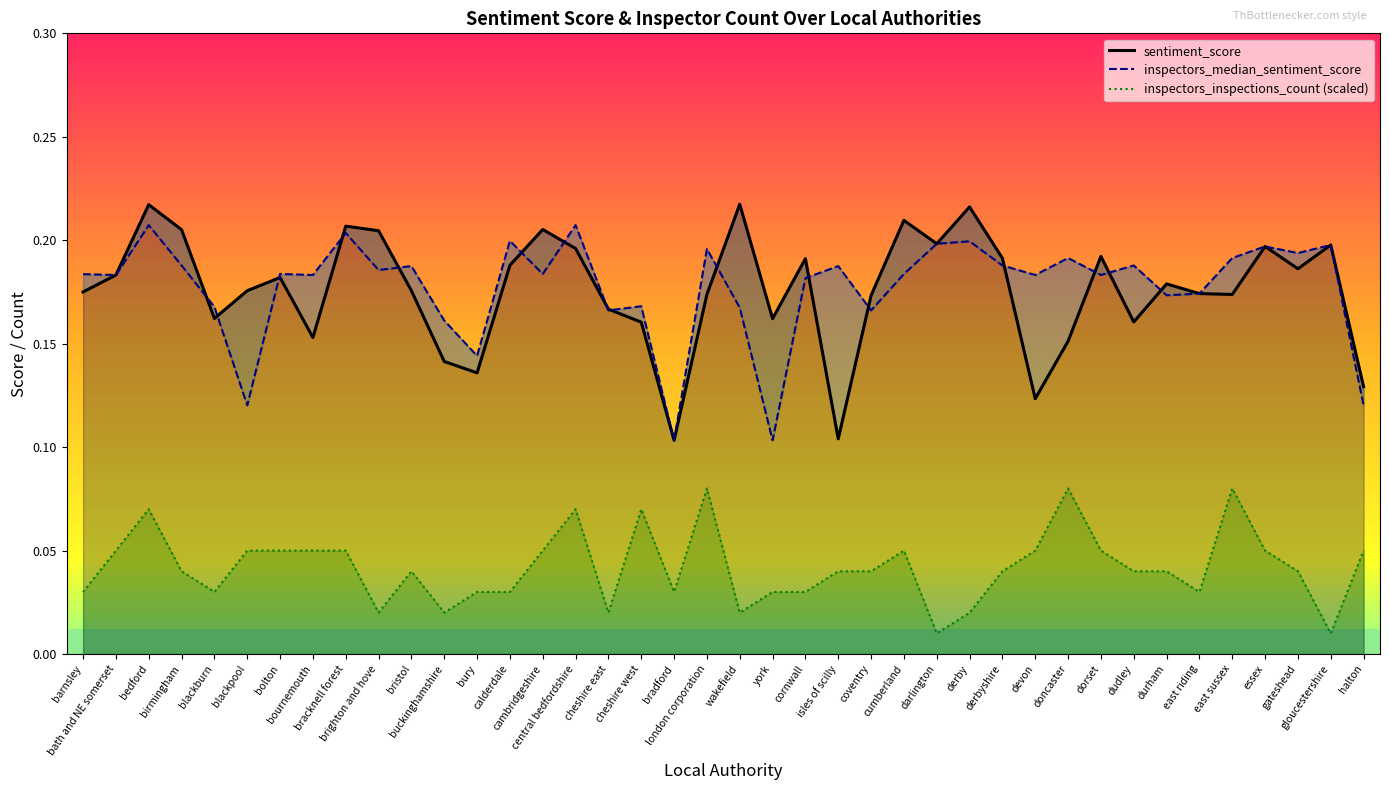

What position from the left is bournemouth?

8